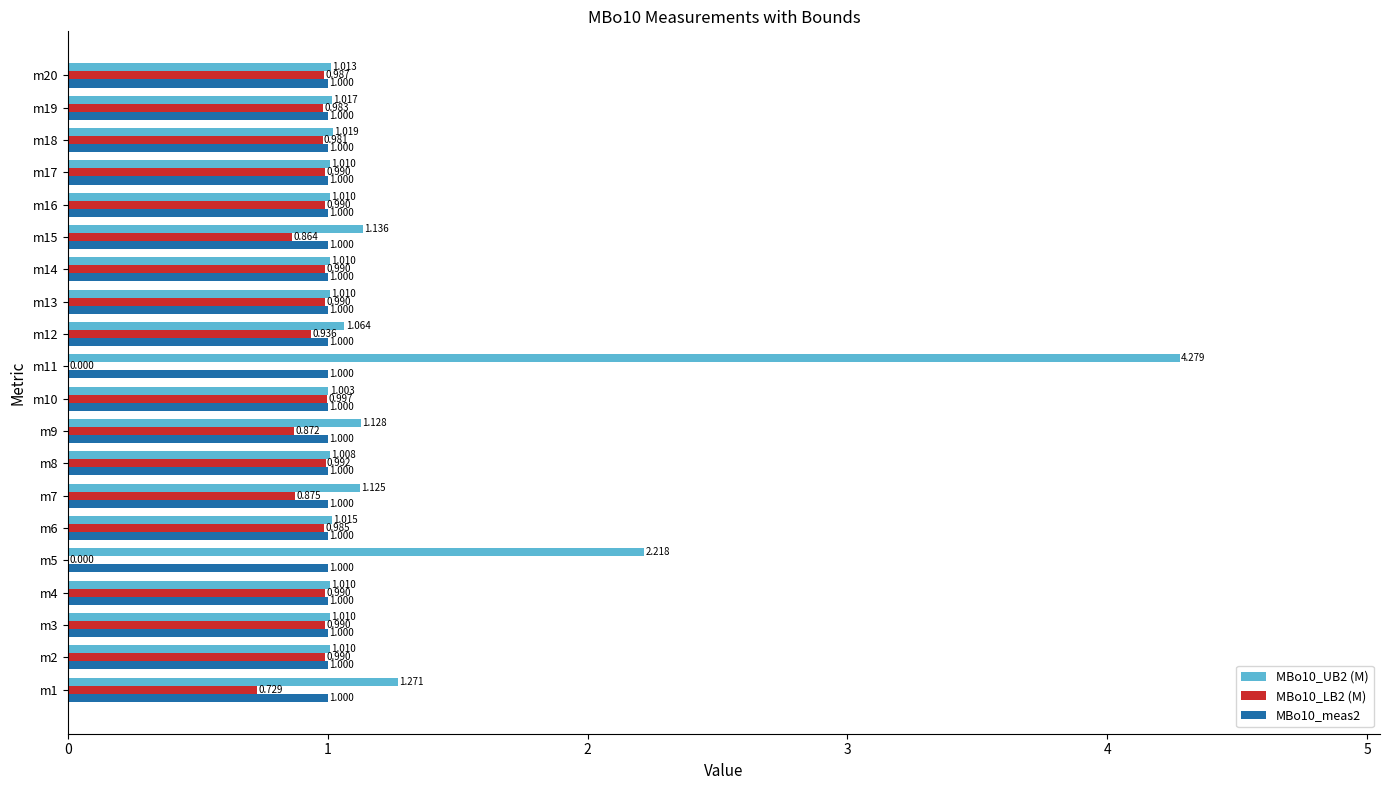

Is the value of MBo10_LB2 (M) at m10 greater than the value of MBo10_UB2 (M) at m14?

No